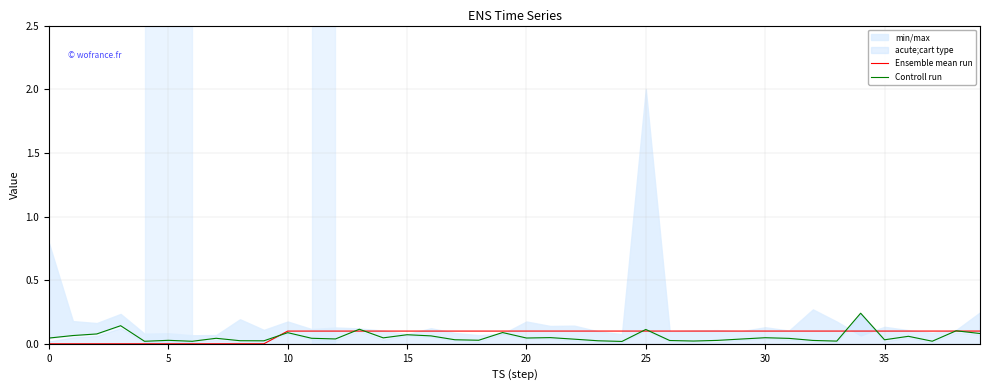

Between which two adjacent categories do Controll run and Ensemble mean run first intersect?

9 and 10